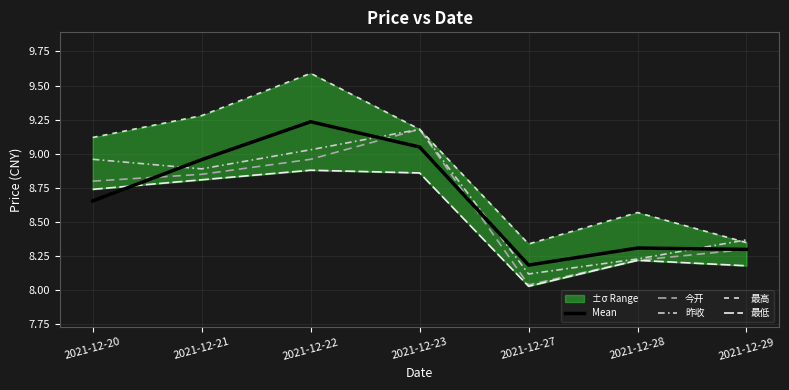

What is the value of the 最低 point at the 2nd from the left?

8.8